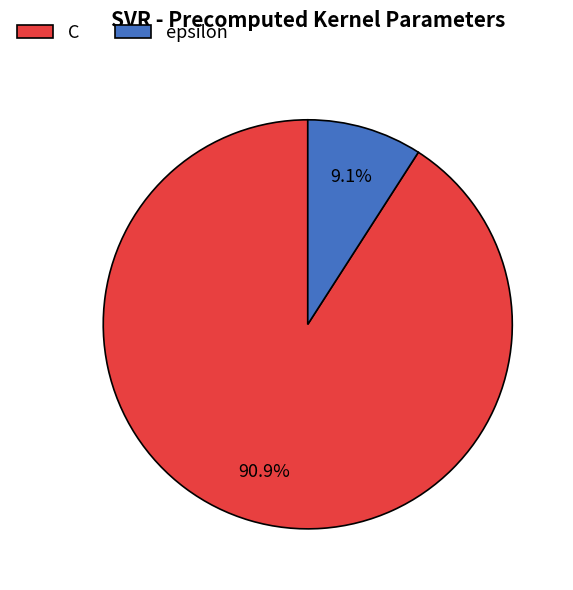

Which category has the smallest portion of the pie?

epsilon